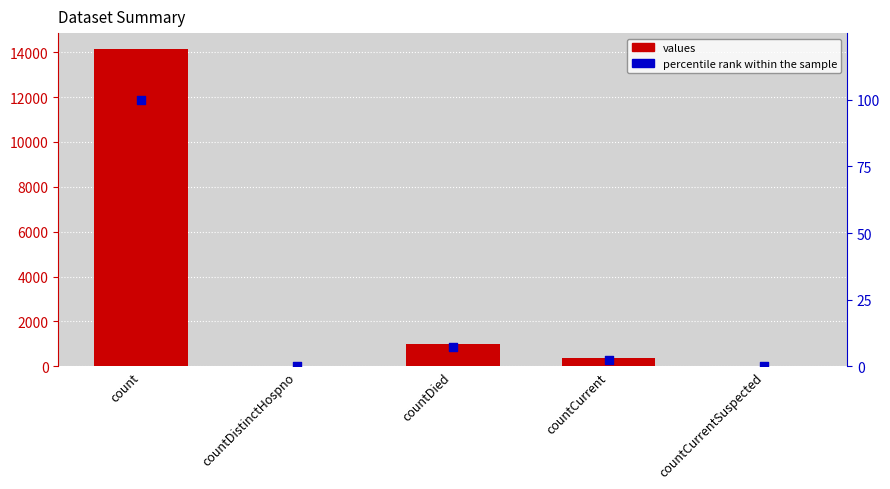

Which series contains the lowest Y value?

values